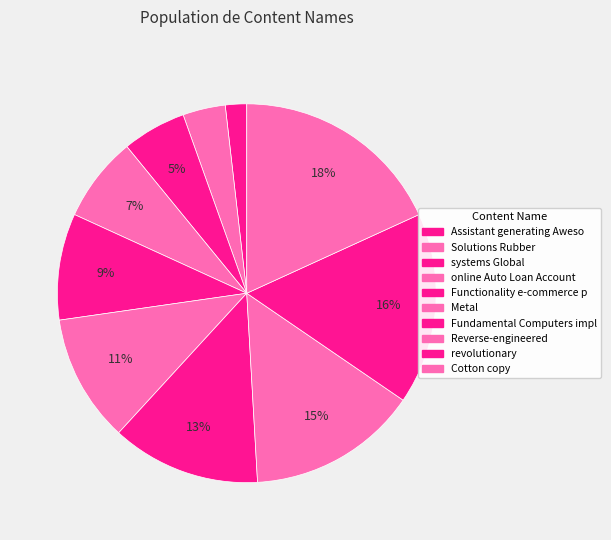

How many segments does this pie chart have?

10